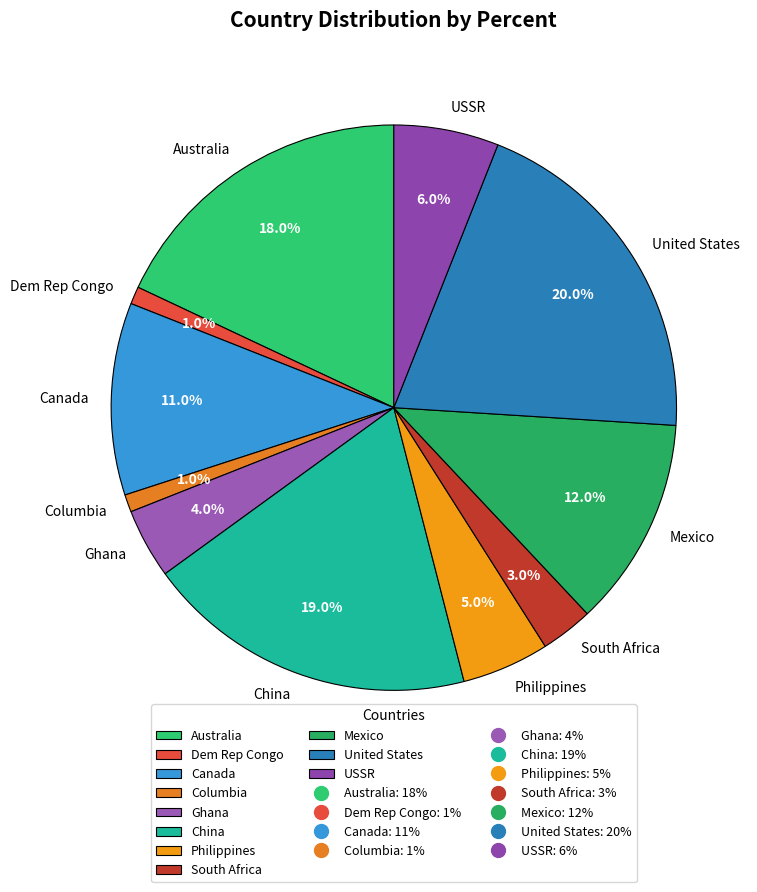

Does Dem Rep Congo represent more than half of the total?

No